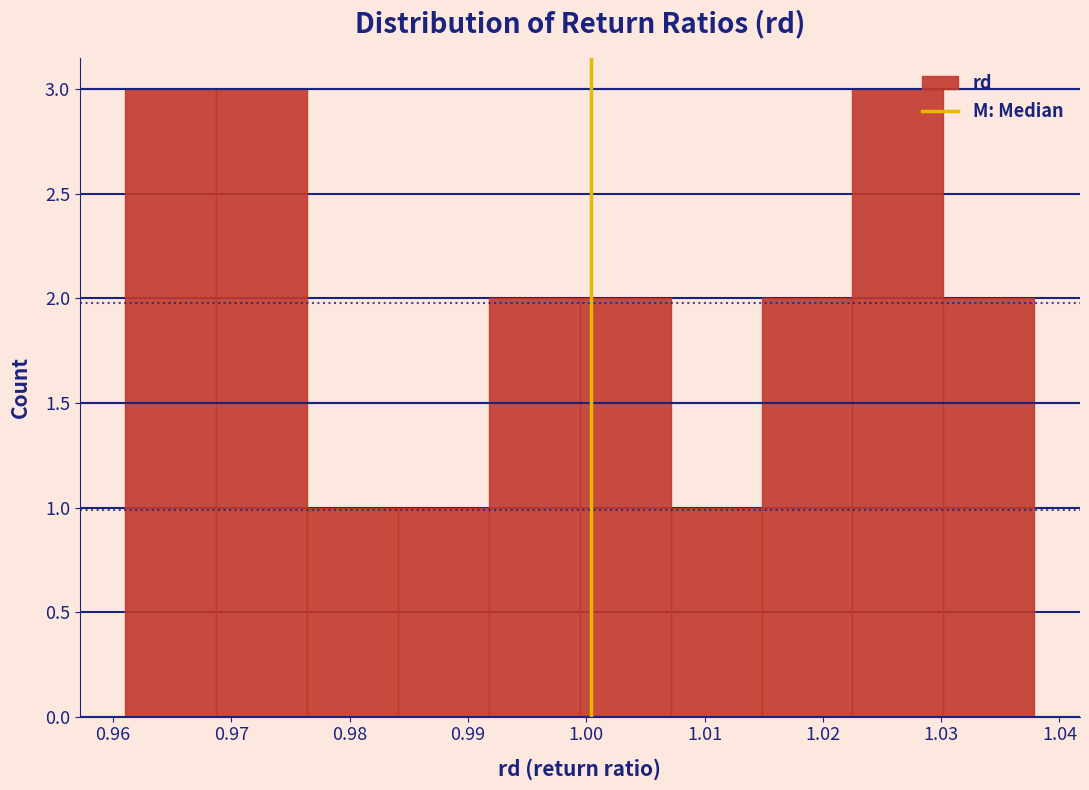

Reading left to right, list every bar in this chart as the range it spans on the x-axis followed by its height. Neither the bar edges nor the heights are printed on the chart, so give them approximately, as read against the axes.

0.961 to 0.969: 3
0.969 to 0.976: 3
0.976 to 0.984: 1
0.984 to 0.992: 1
0.992 to 0.999: 2
0.999 to 1.007: 2
1.007 to 1.015: 1
1.015 to 1.023: 2
1.023 to 1.030: 3
1.030 to 1.038: 2